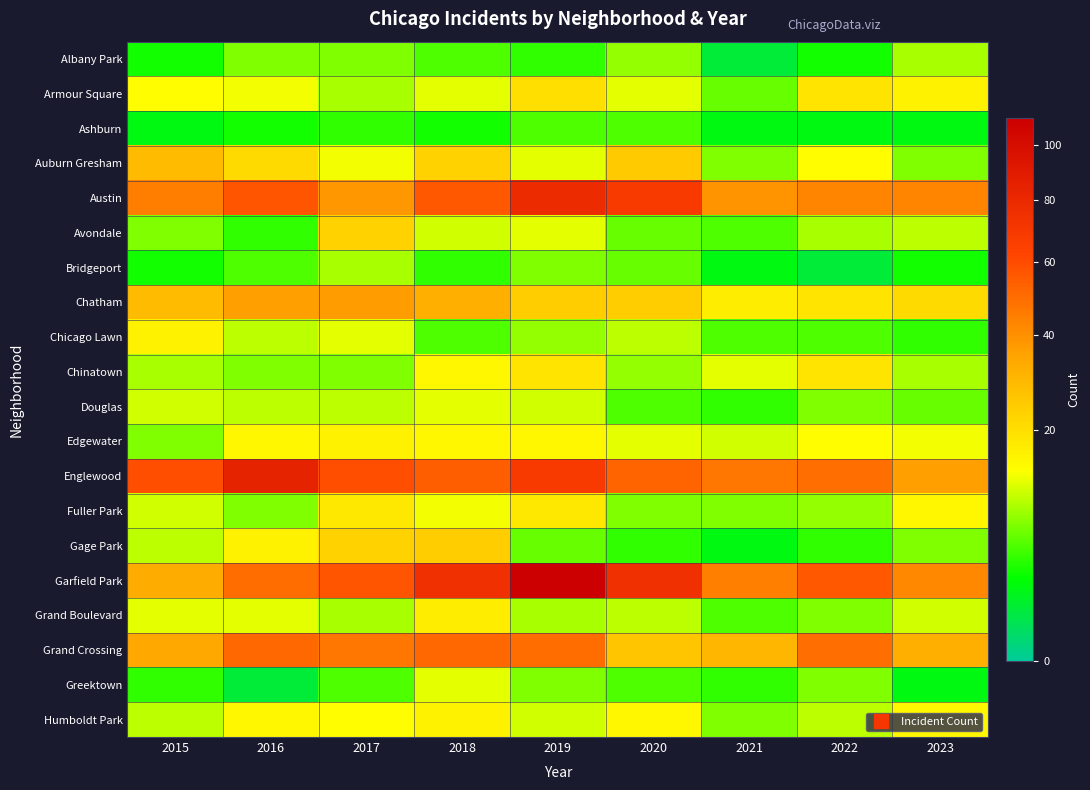

Which series has the largest range (max minus min)?

Garfield Park